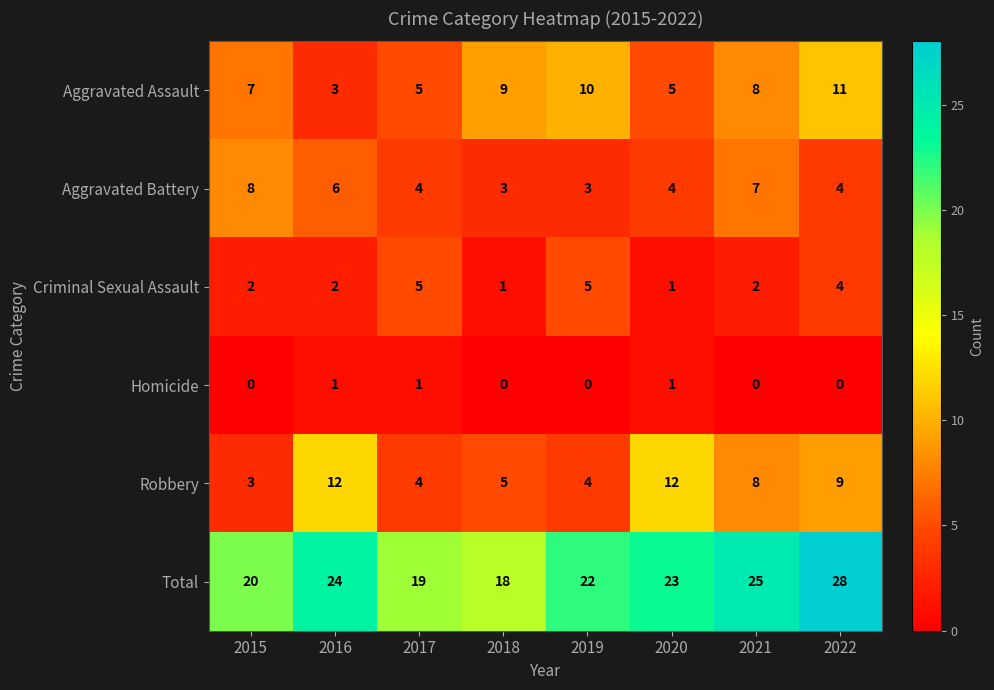

At 2019, list the series in order from largest to smallest.

Total, Aggravated Assault, Criminal Sexual Assault, Robbery, Aggravated Battery, Homicide